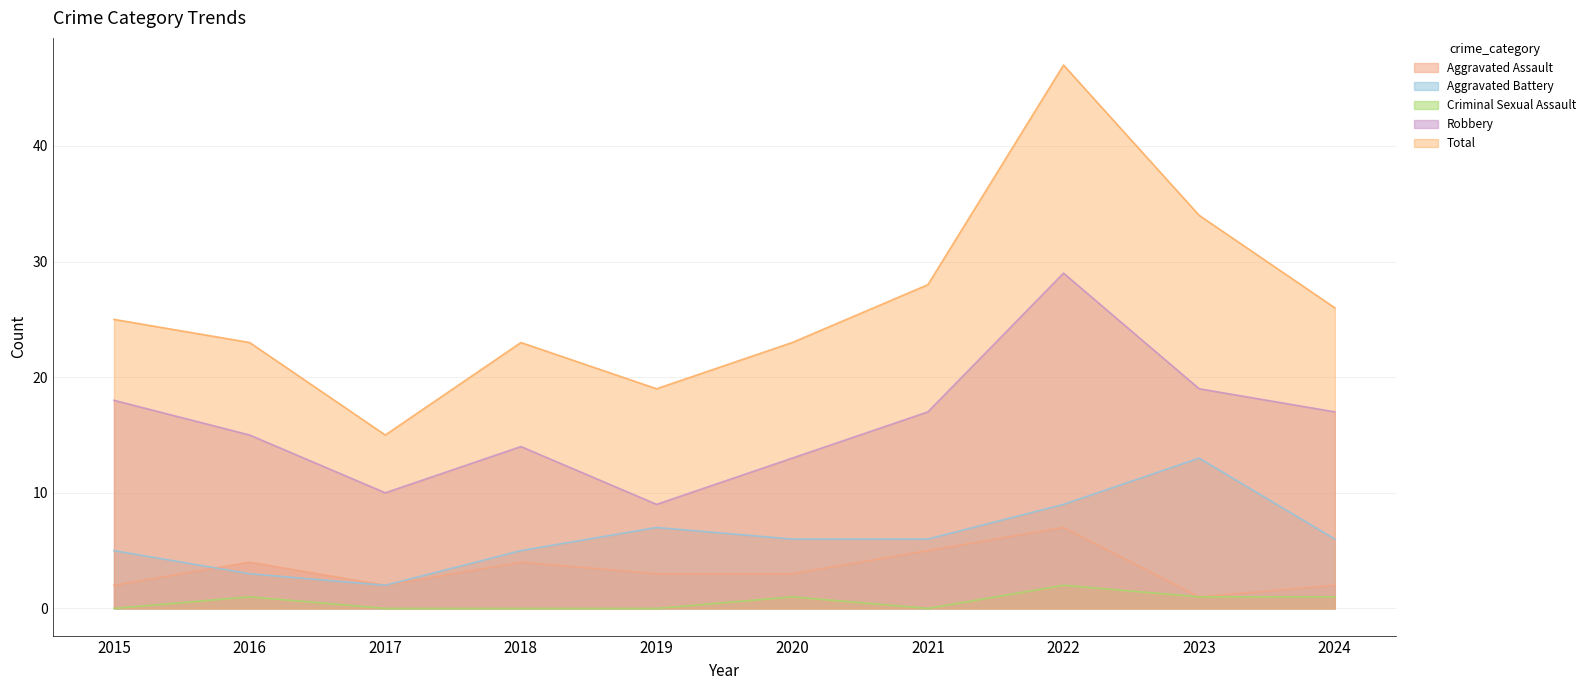

Which category has the lowest value in the Robbery series?

2019